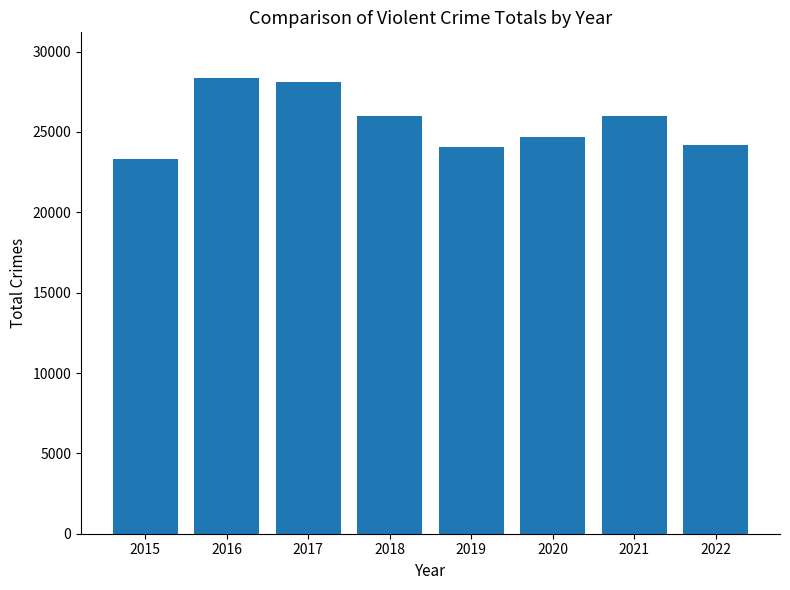

Read the value at 2017, to the nearest 10.

28130